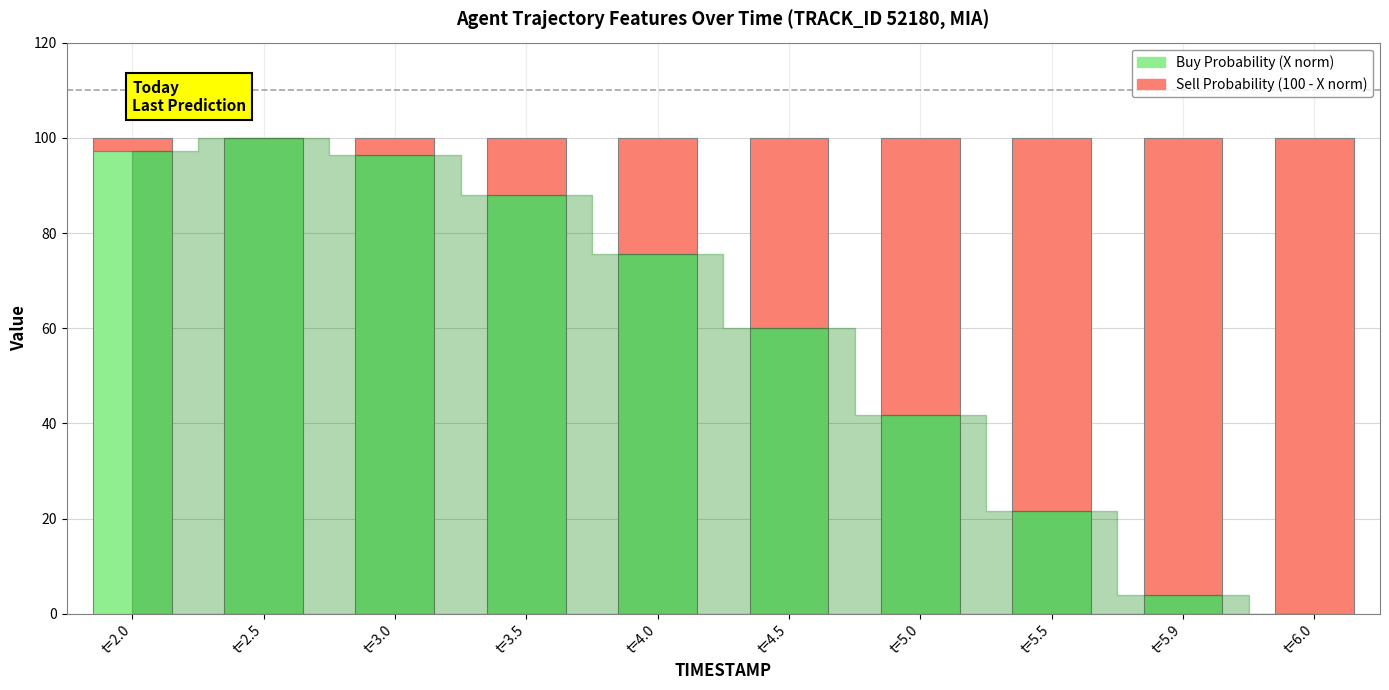

What is the total value across all series at t=3.0?

100.0